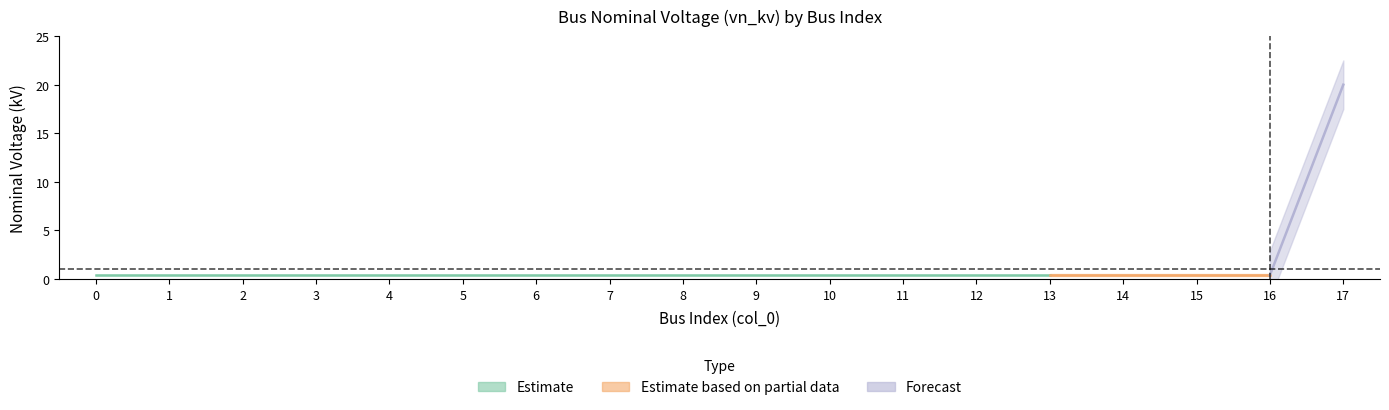

What is the maximum value shown in the chart?

20.0